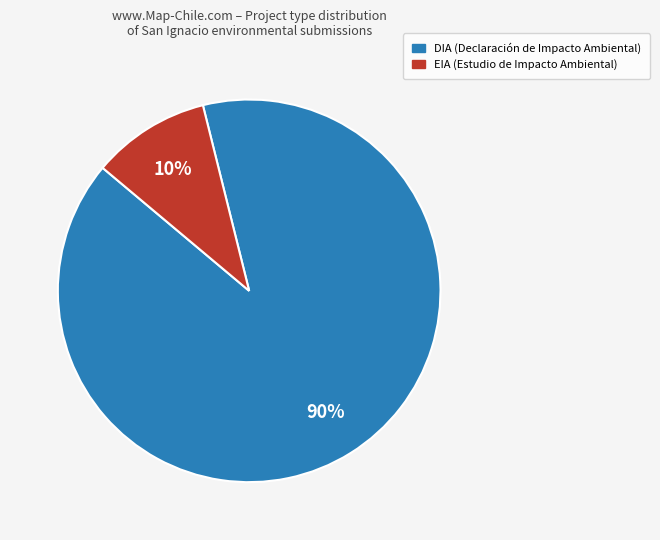

To the nearest percent, what portion does DIA represent?

90%